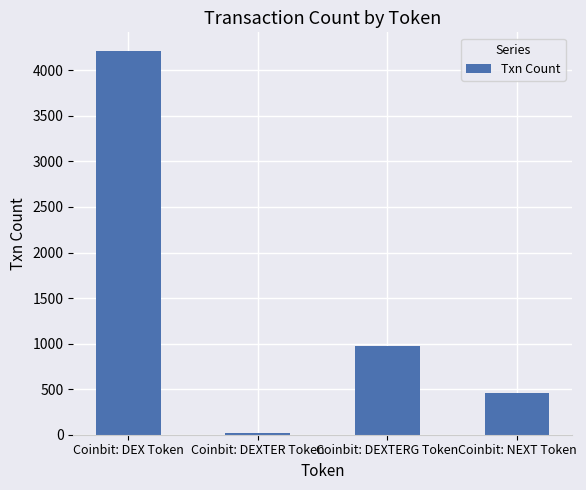

The value at Coinbit: NEXT Token is 456. True or false?

True